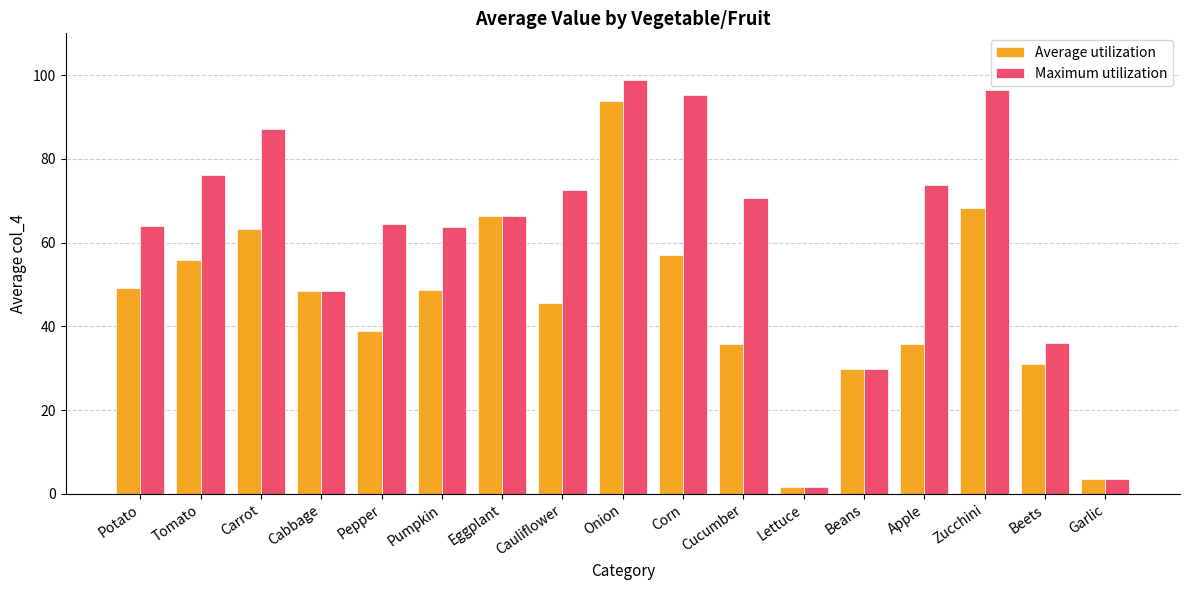

How many groups of bars are there?

17